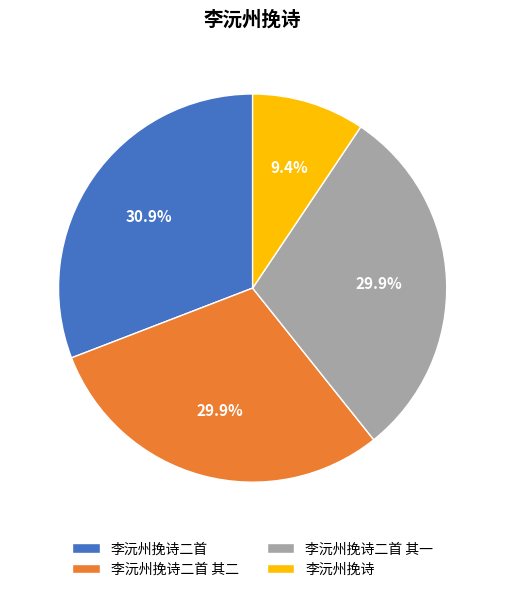

To the nearest percent, what percentage of the pie is 李沅州挽诗二首 其一?

30%